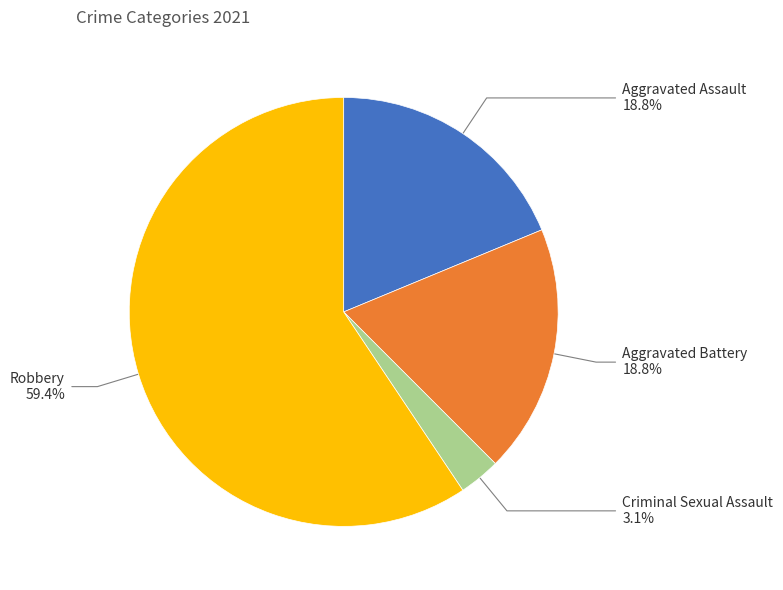

Does any single category account for the majority?

Yes